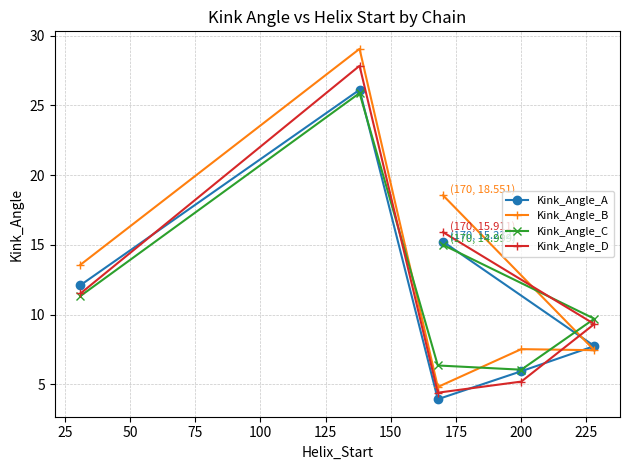

True or false: Kink_Angle_C and Kink_Angle_B intersect in this chart.

True